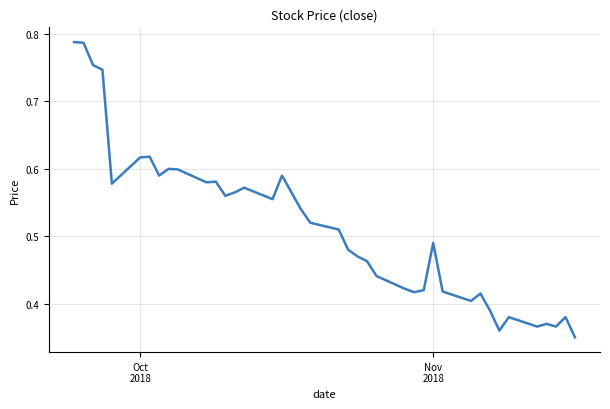

Reading left to right, list all the values displayed in this chart.

0.8	0.8	0.8	0.7	0.6	0.6	0.6	0.6	0.6	0.6	0.6	0.6	0.6	0.6	0.6	0.6	0.6	0.6	0.5	0.5	0.5	0.5	0.5	0.5	0.4	0.4	0.4	0.4	0.5	0.4	0.4	0.4	0.4	0.4	0.4	0.4	0.4	0.4	0.4	0.3